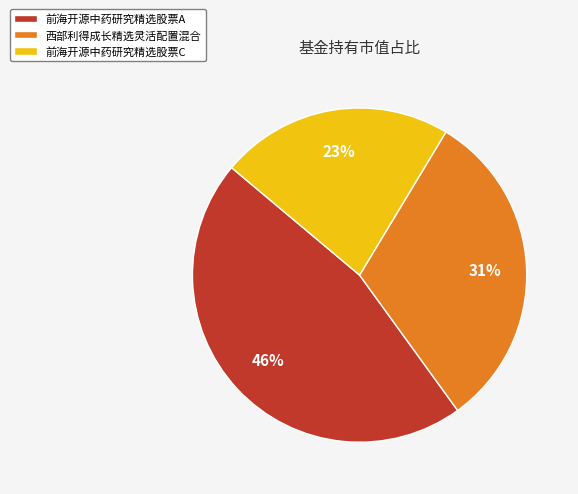

Which category has the smallest portion of the pie?

前海开源中药研究精选股票C